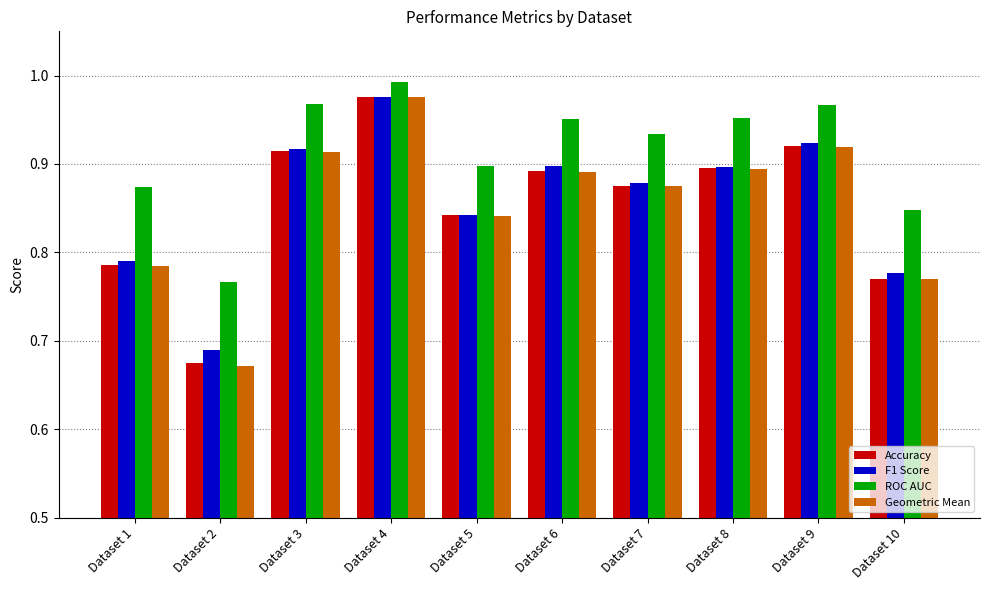

What is the spread (max minus min) of values at Dataset 6?

0.1